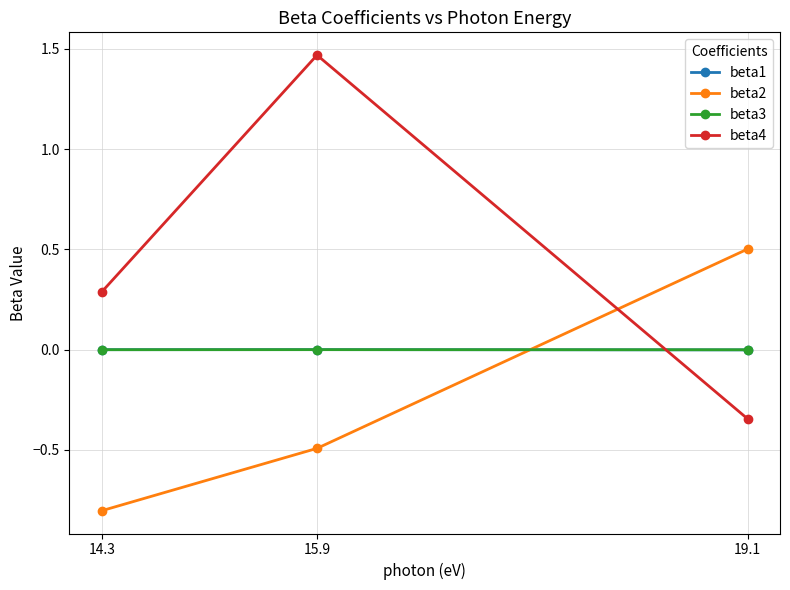

What is the spread (max minus min) of values at 14.3?

1.1